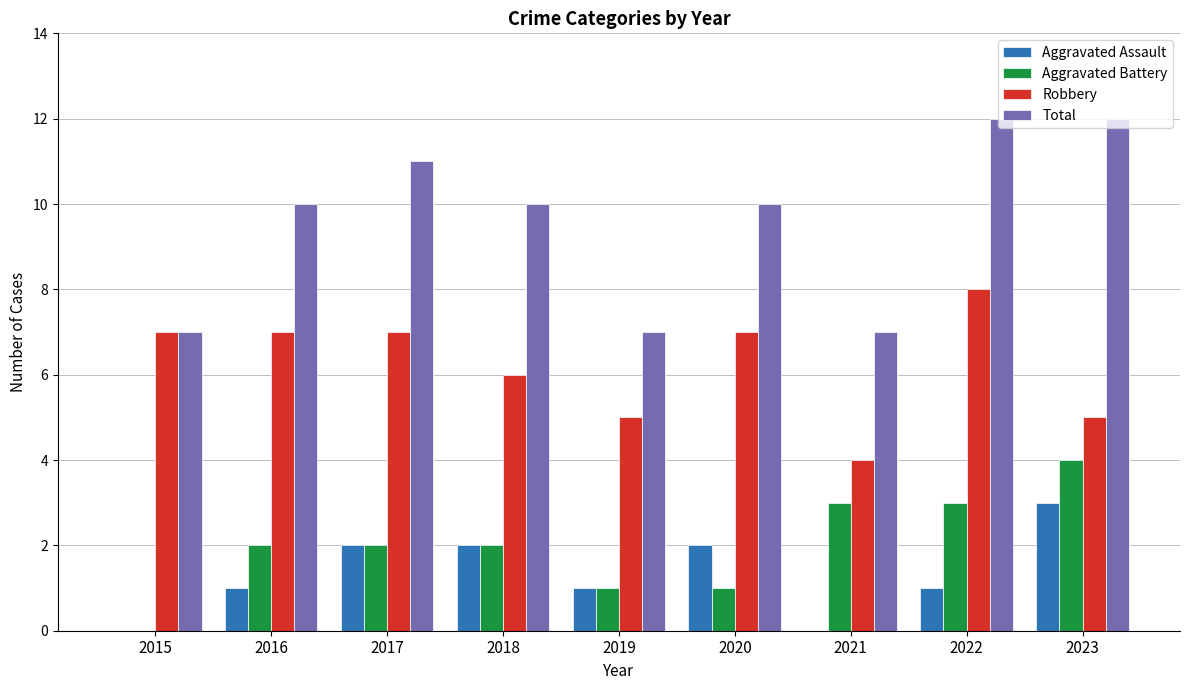

What is the sum of all Total values?

86